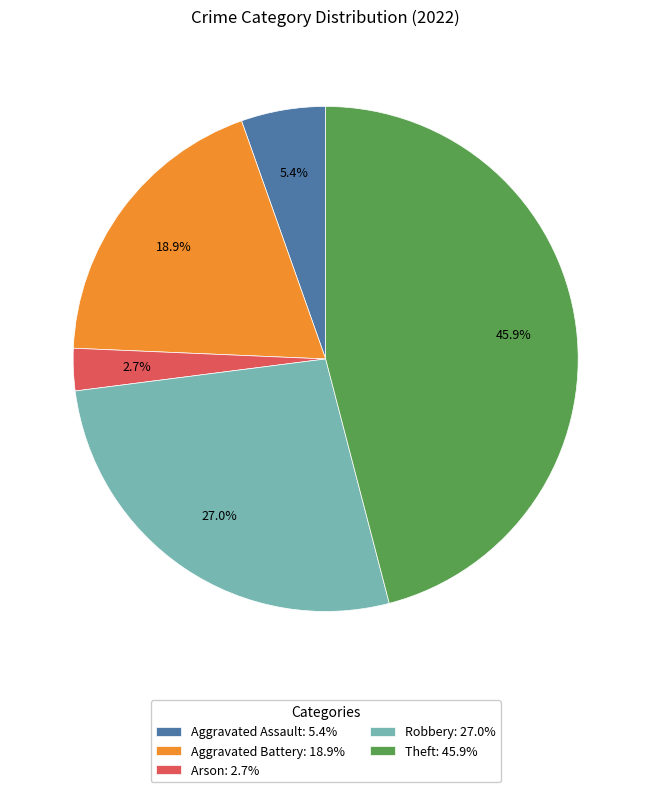

Is it true that Aggravated Assault is 17% of the pie?

False